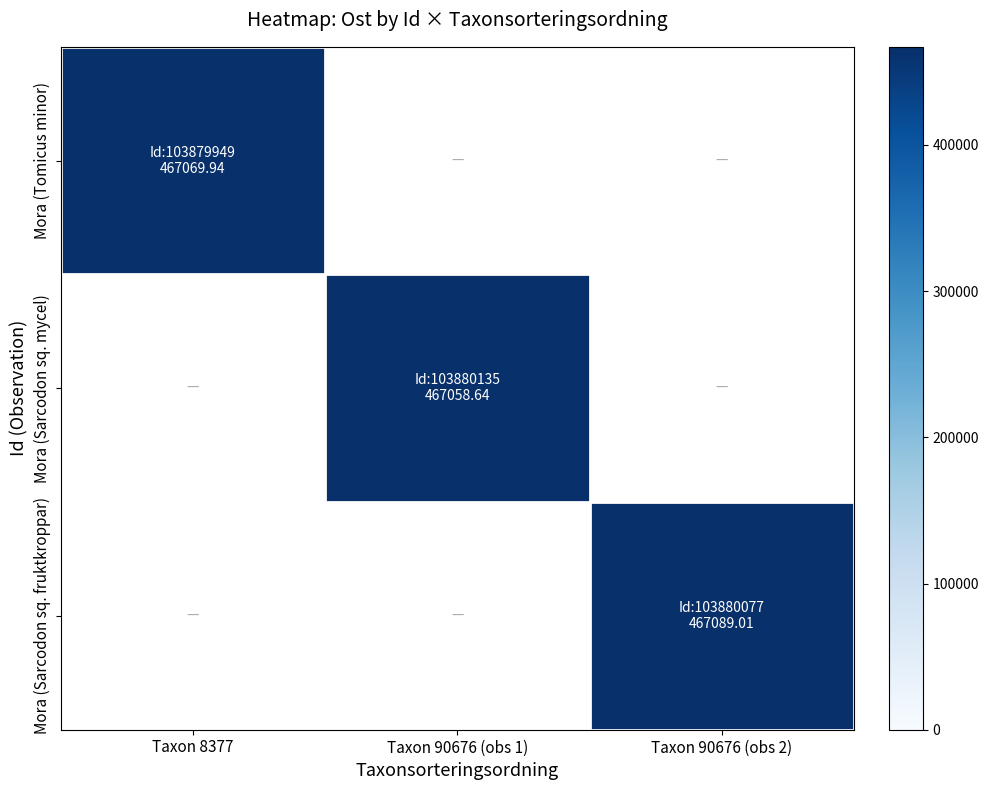

At which category does the chart reach its peak across all series?

Taxon 90676 (obs 2)